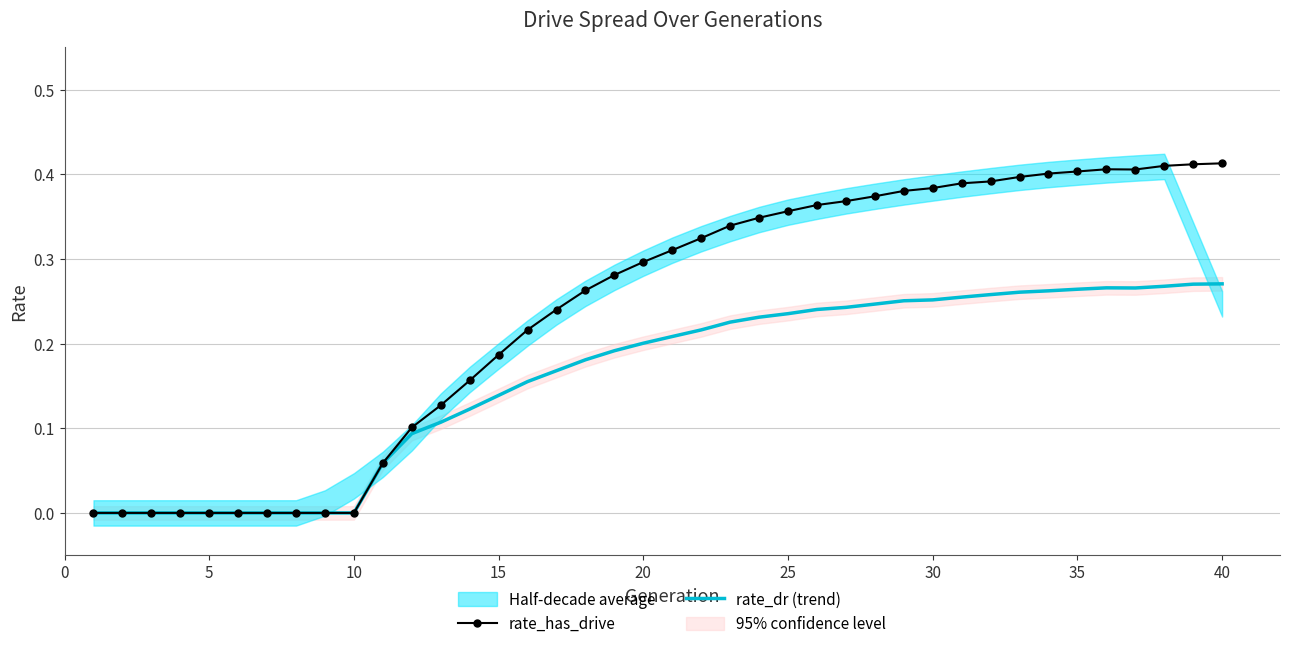

The rate_dr (trend) series shows 0.1 at 5. True or false?

False